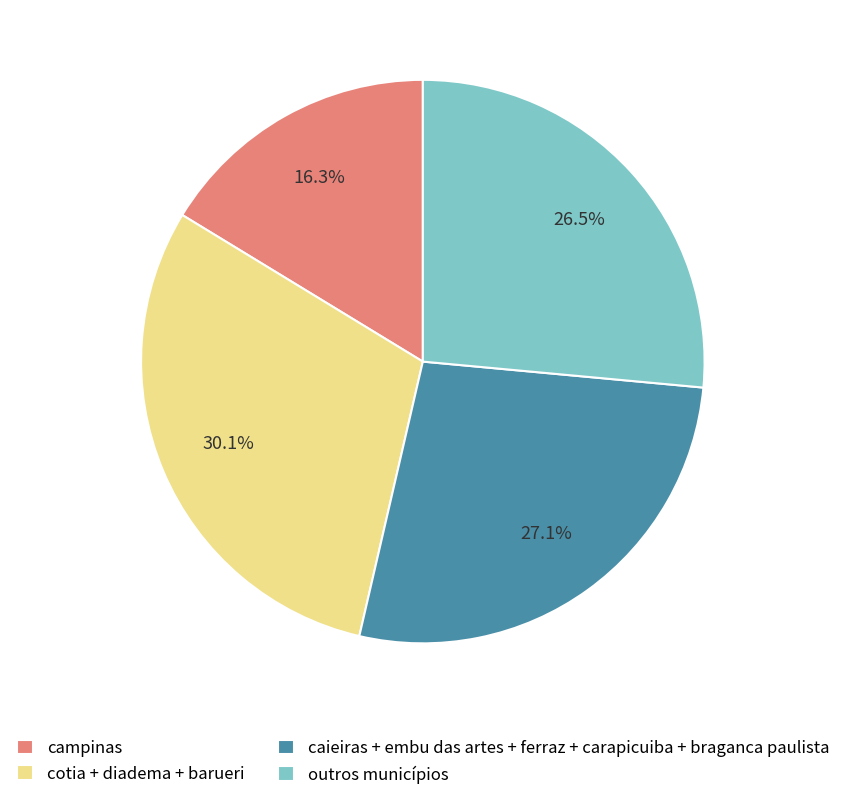

What is the smallest slice in the pie chart?

campinas